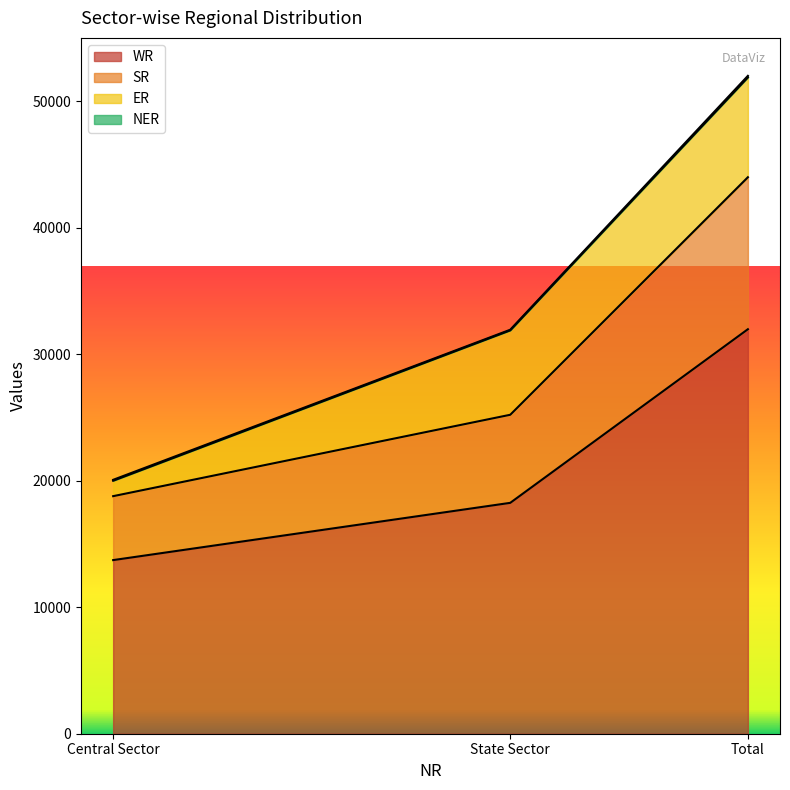

True or false: WR has a value of 19200 at Central Sector.

False